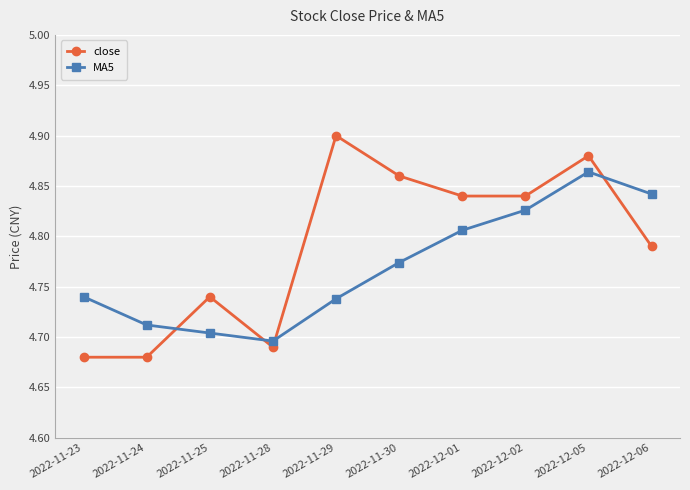

What is the total value across all series at 2022-11-23?

9.4